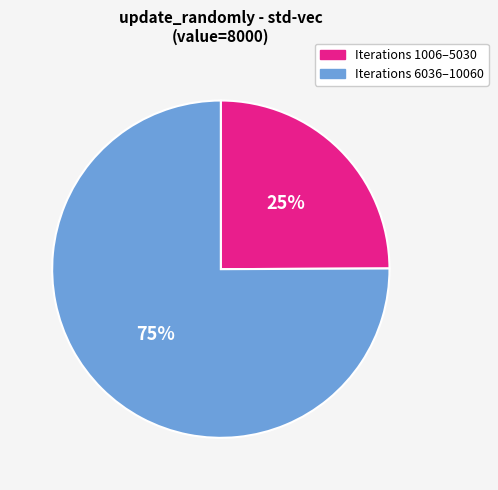

Does any single category account for the majority?

Yes